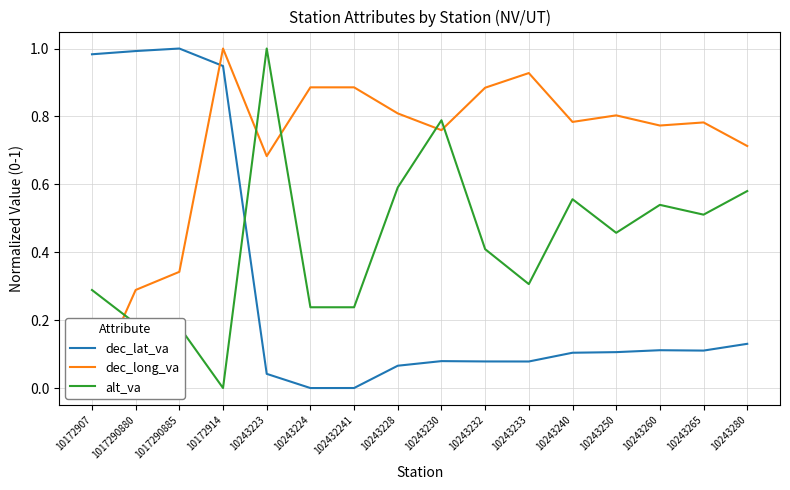

How many lines are shown in the chart?

3